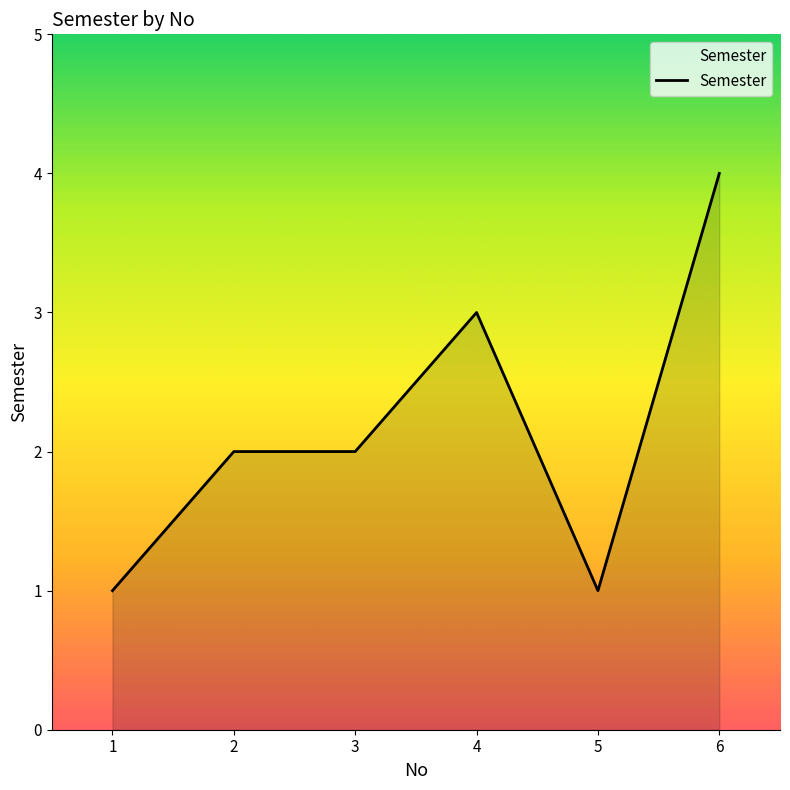

How many categories are shown in the chart?

6